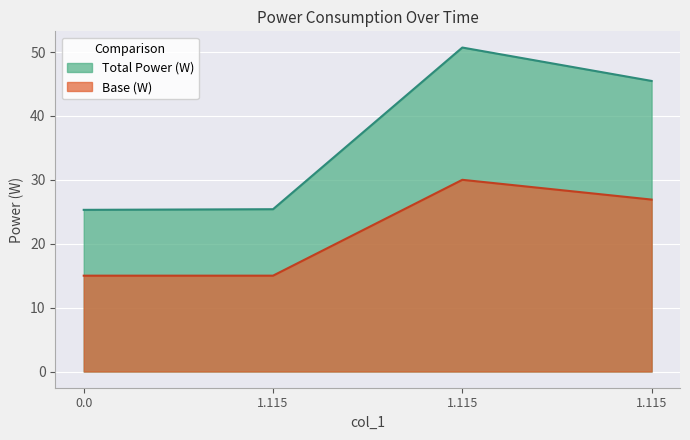

Which category has the highest value across all series?

1.115